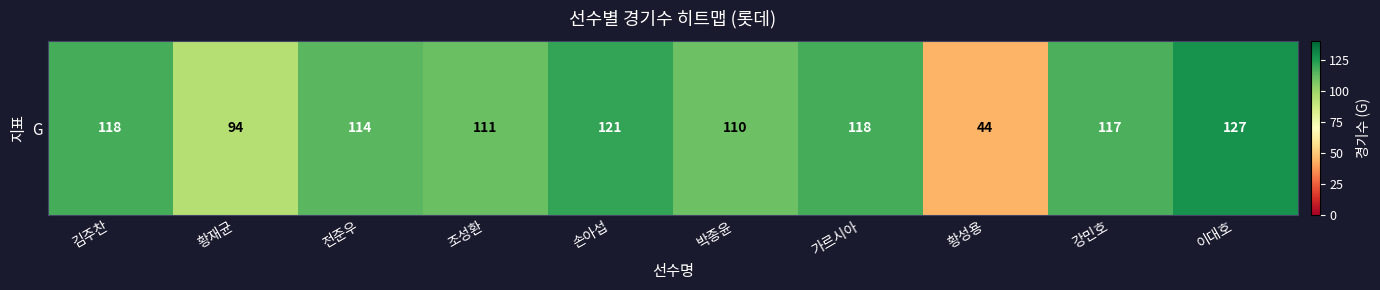

Approximately how many times larger is the value at 박종윤 compared to 조성환?

1.0